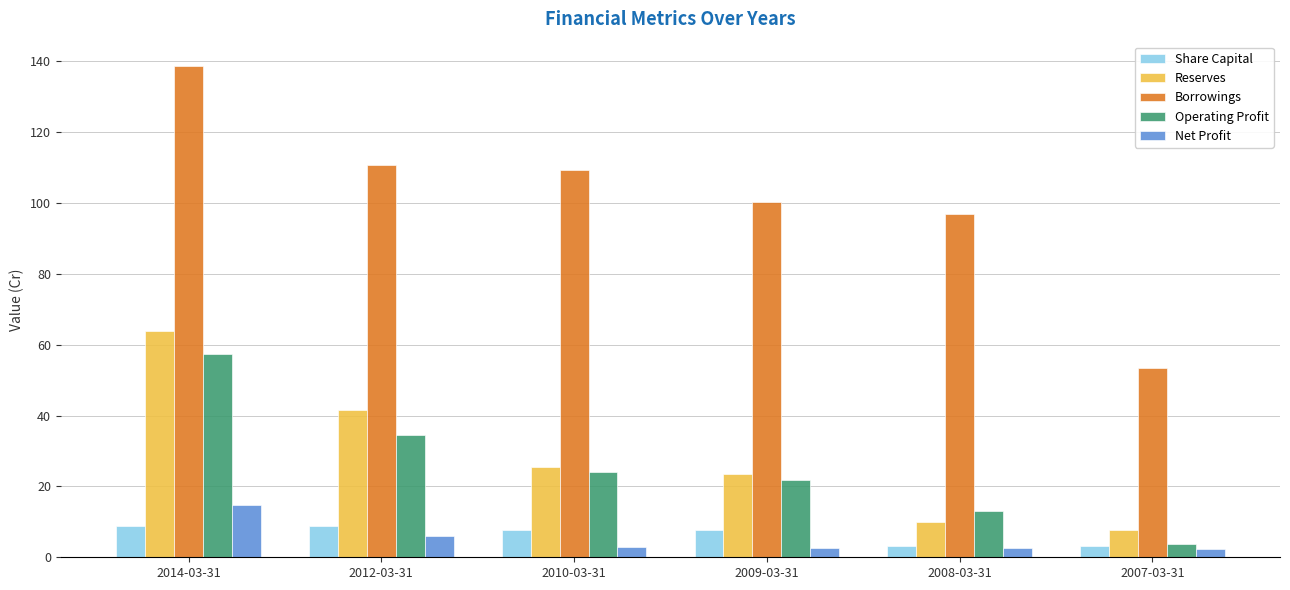

What is the average value of the Borrowings series?

101.5